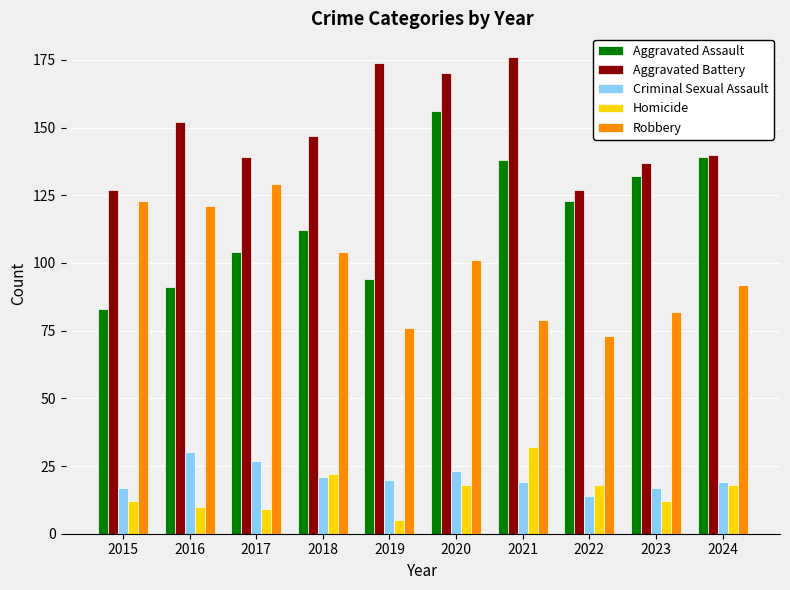

What are all the series names shown in the legend?

Aggravated Assault, Aggravated Battery, Criminal Sexual Assault, Homicide, Robbery